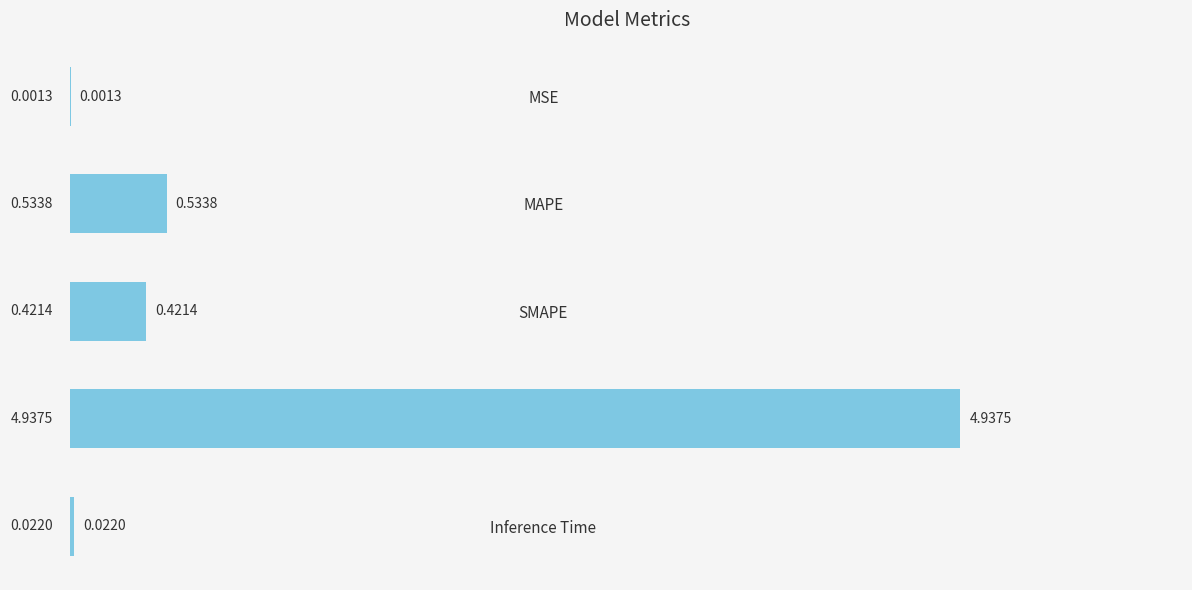

At which category does the chart reach its peak across all series?

Training Time